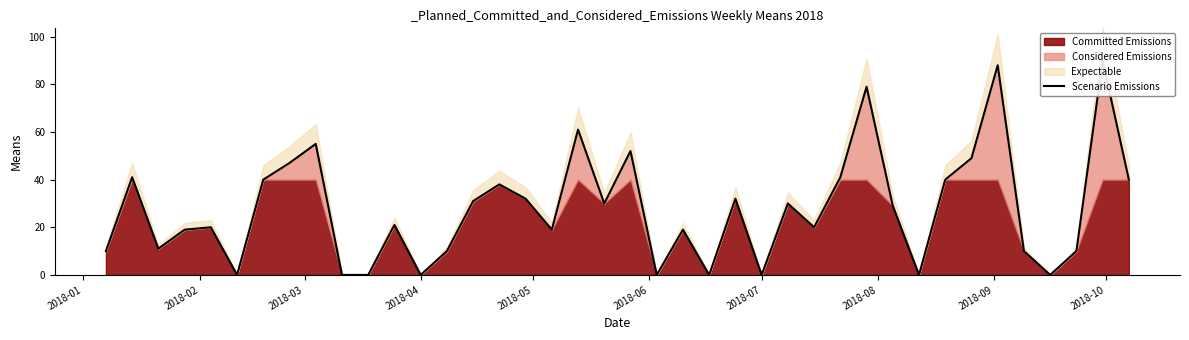

How many points are lower than both their immediate neighbors (excluding endpoints)?

11